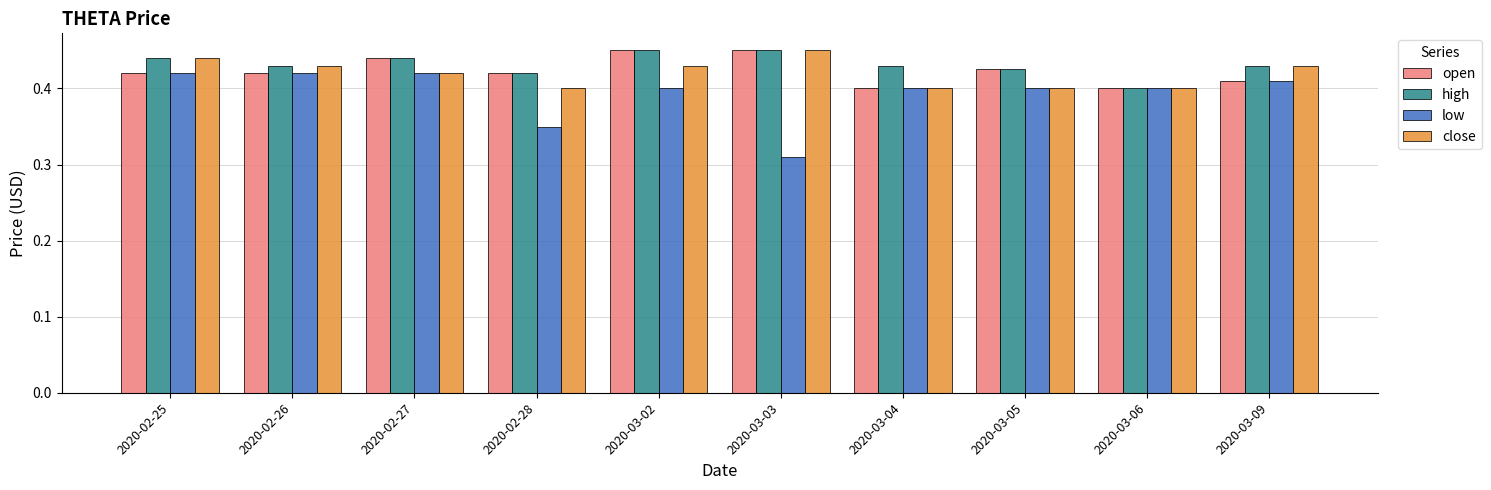

True or false: low has a value of 0.2 at 2020-02-27.

False